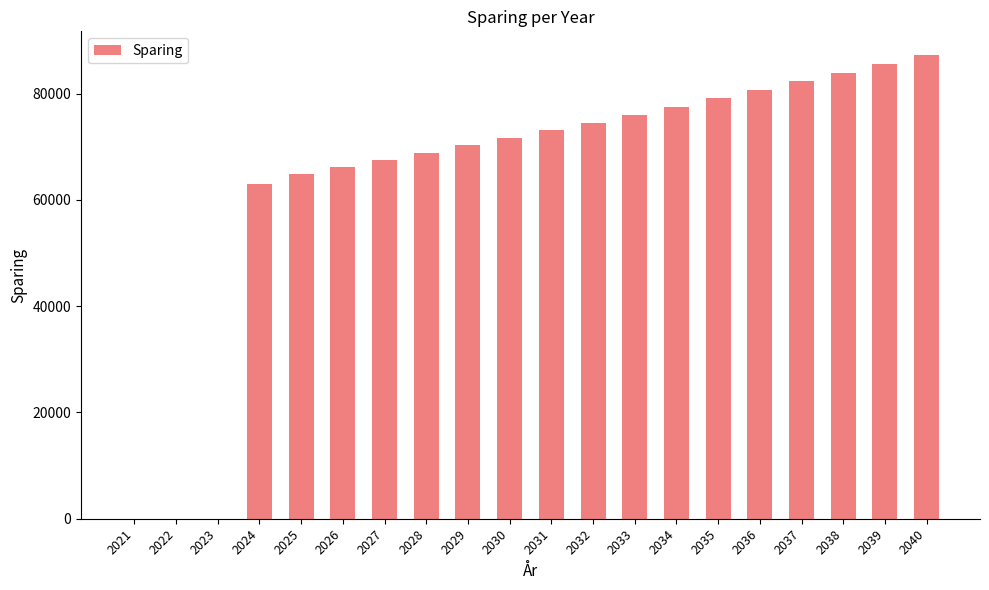

What is the sum of all values?

1272497.8